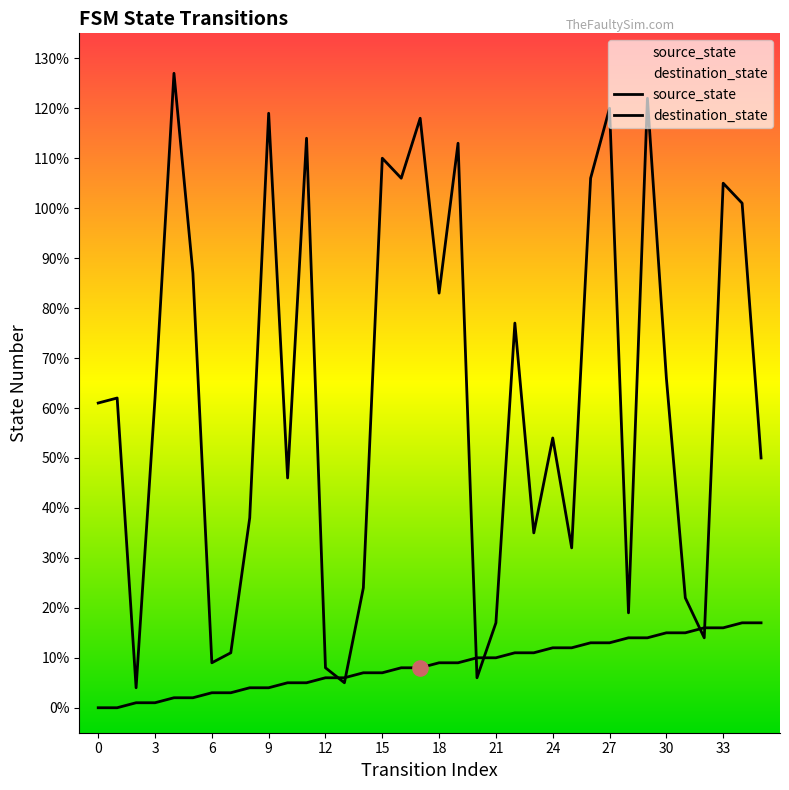

At how many categories does at least one series exceed 100?

12